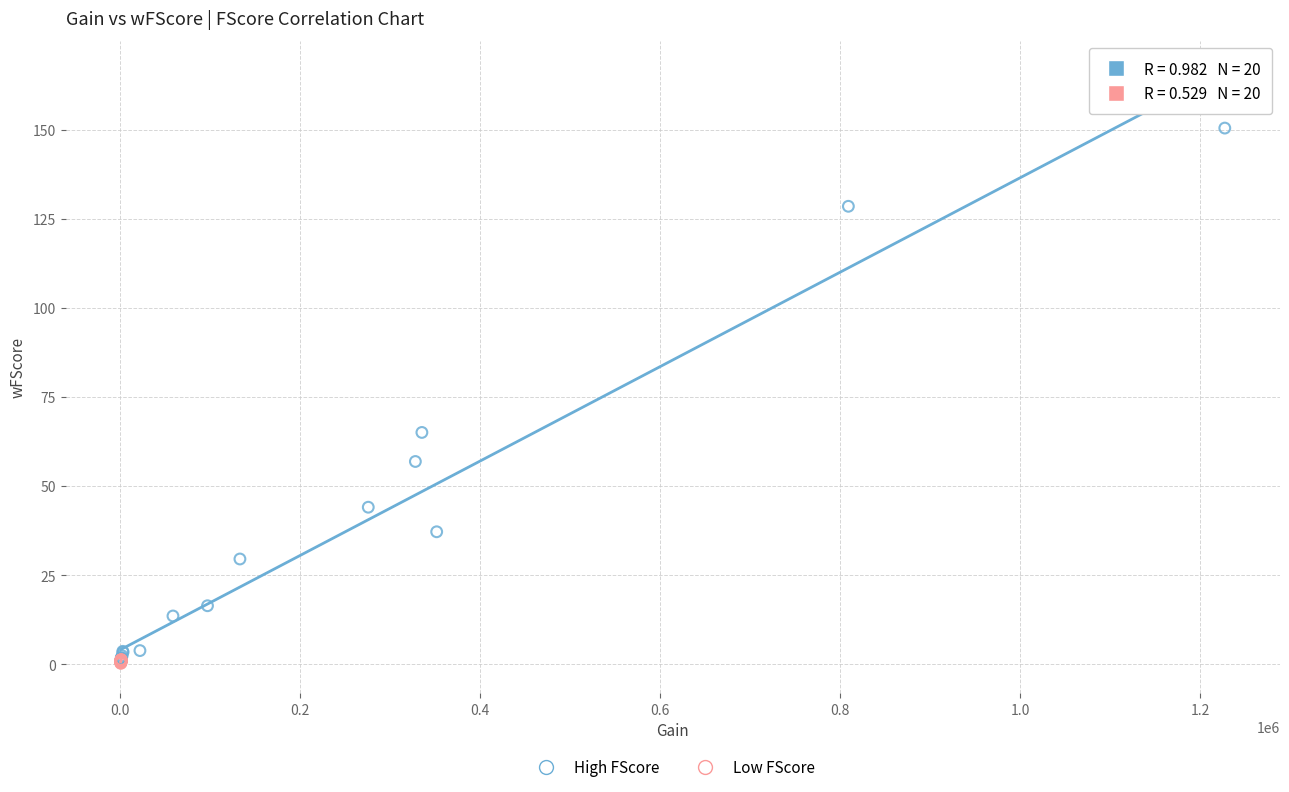

What are all the series names shown in the legend?

High FScore, Low FScore